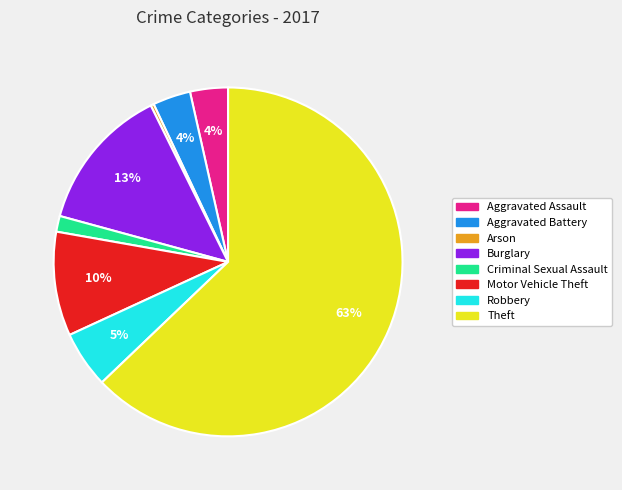

Which has a higher value, Robbery or Aggravated Battery?

Robbery